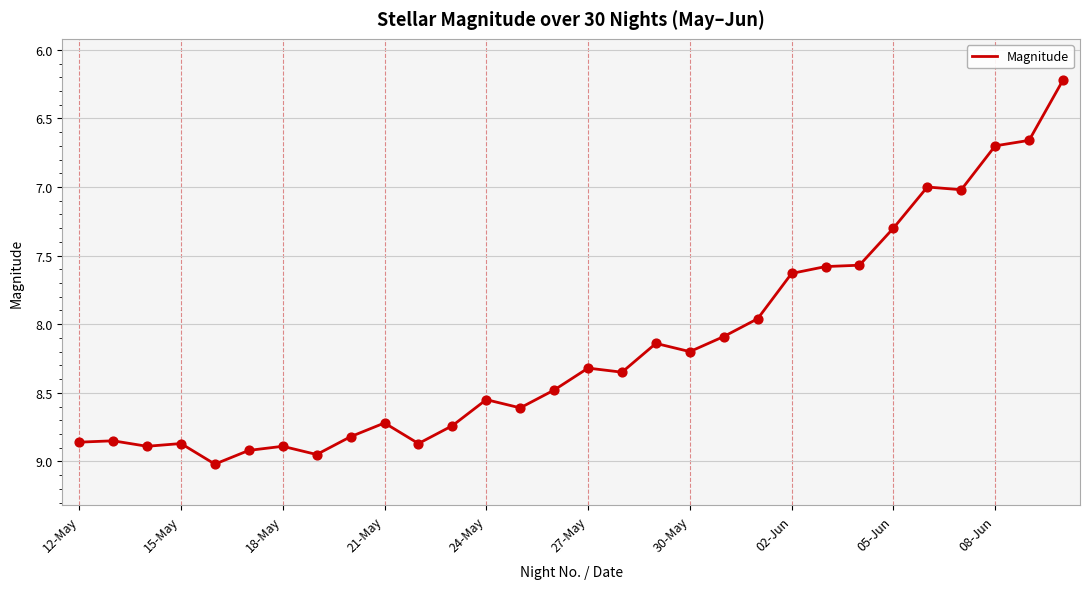

What is the smallest value displayed?

6.2